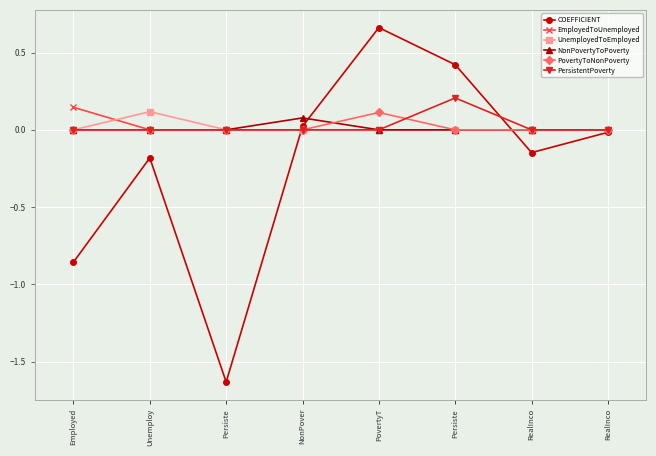

At RealInco, list the series in order from largest to smallest.

EmployedToUnemployed, UnemployedToEmployed, NonPovertyToPoverty, PovertyToNonPoverty, PersistentPoverty, COEFFICIENT